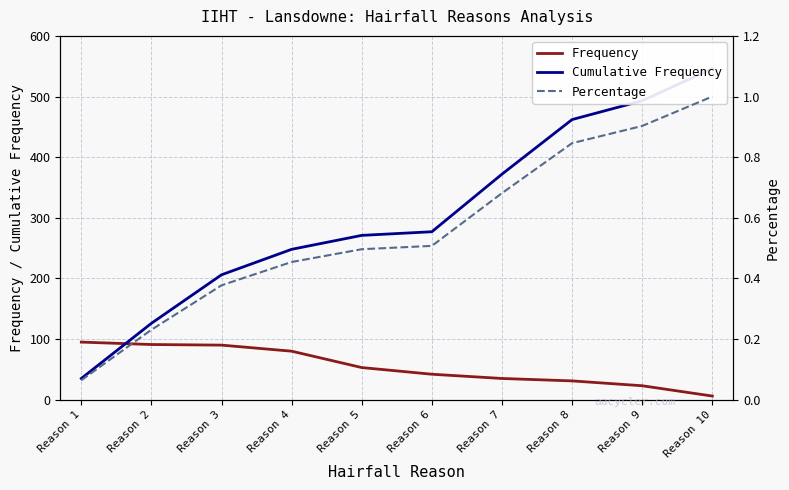

Between Reason 3 and Reason 6, which is larger?

Reason 3